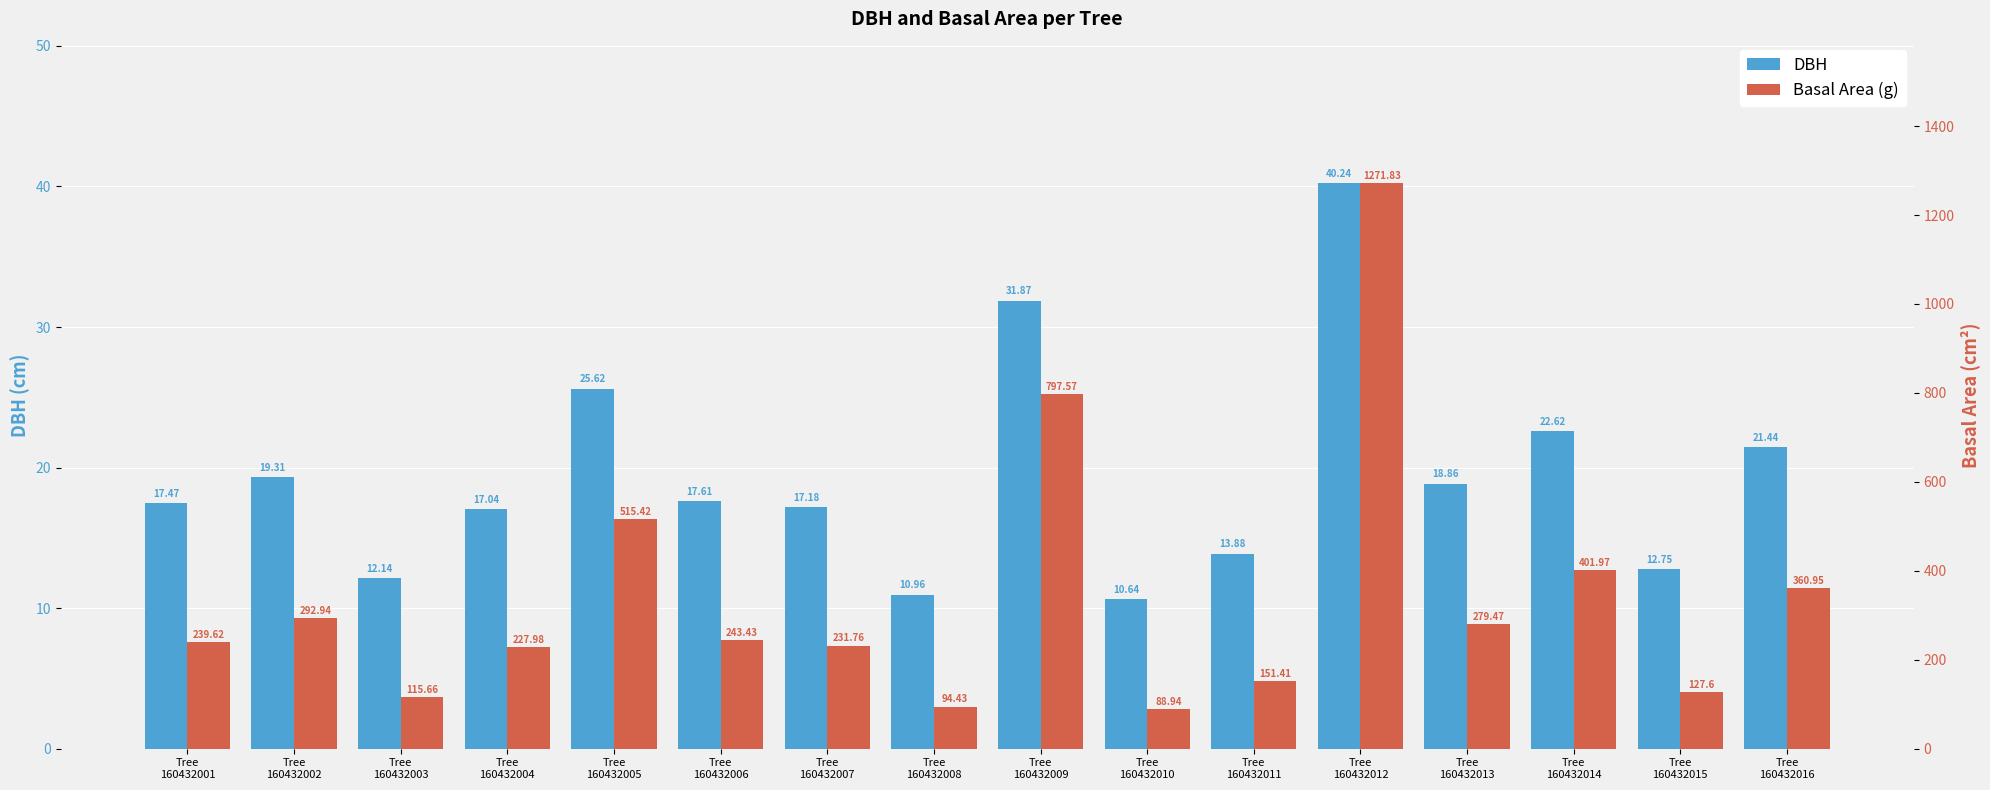

Is it true that DBH equals 18.6 at Tree
160432003?

False